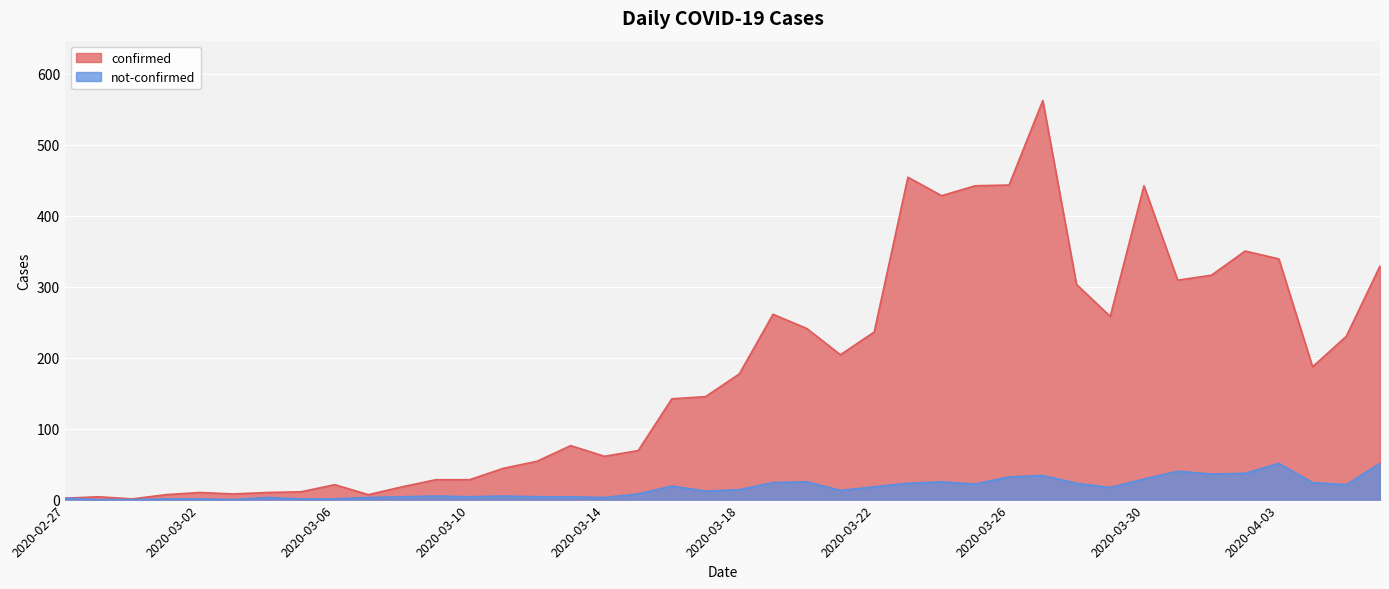

Reading left to right, list all the values displayed in this chart.

confirmed: 2020-02-27=2	2020-02-28=4	2020-02-29=1	2020-03-01=7	2020-03-02=10	2020-03-03=8	2020-03-04=10	2020-03-05=11	2020-03-06=21	2020-03-07=7	2020-03-08=18	2020-03-09=28	2020-03-10=28	2020-03-11=44	2020-03-12=54	2020-03-13=76	2020-03-14=61	2020-03-15=69	2020-03-16=142	2020-03-17=145	2020-03-18=177	2020-03-19=261	2020-03-20=241	2020-03-21=204	2020-03-22=236	2020-03-23=454	2020-03-24=428	2020-03-25=442	2020-03-26=443	2020-03-27=562	2020-03-28=303	2020-03-29=258	2020-03-30=442	2020-03-31=309	2020-04-01=316	2020-04-02=350	2020-04-03=339	2020-04-04=187	2020-04-05=230	2020-04-06=329
not-confirmed: 2020-02-27=2	2020-02-28=0	2020-02-29=0	2020-03-01=1	2020-03-02=1	2020-03-03=0	2020-03-04=3	2020-03-05=1	2020-03-06=1	2020-03-07=3	2020-03-08=4	2020-03-09=5	2020-03-10=4	2020-03-11=5	2020-03-12=4	2020-03-13=4	2020-03-14=3	2020-03-15=8	2020-03-16=19	2020-03-17=12	2020-03-18=14	2020-03-19=24	2020-03-20=25	2020-03-21=13	2020-03-22=18	2020-03-23=23	2020-03-24=25	2020-03-25=22	2020-03-26=32	2020-03-27=34	2020-03-28=23	2020-03-29=17	2020-03-30=29	2020-03-31=40	2020-04-01=36	2020-04-02=37	2020-04-03=51	2020-04-04=24	2020-04-05=21	2020-04-06=51